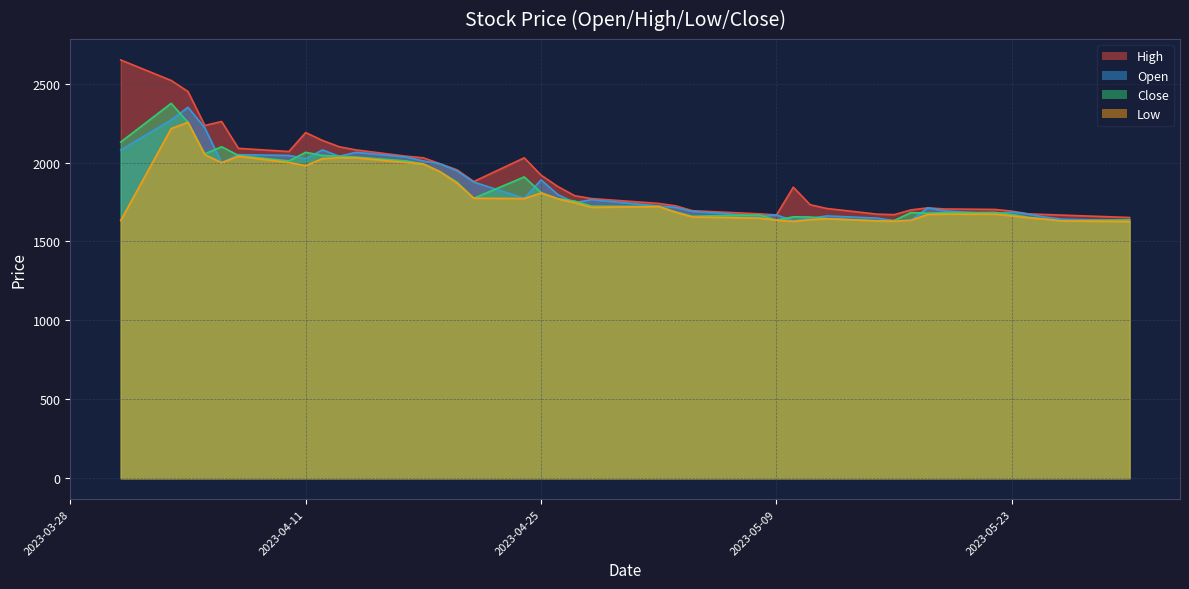

Is it true that Open equals 710 at 2023-04-19?

False